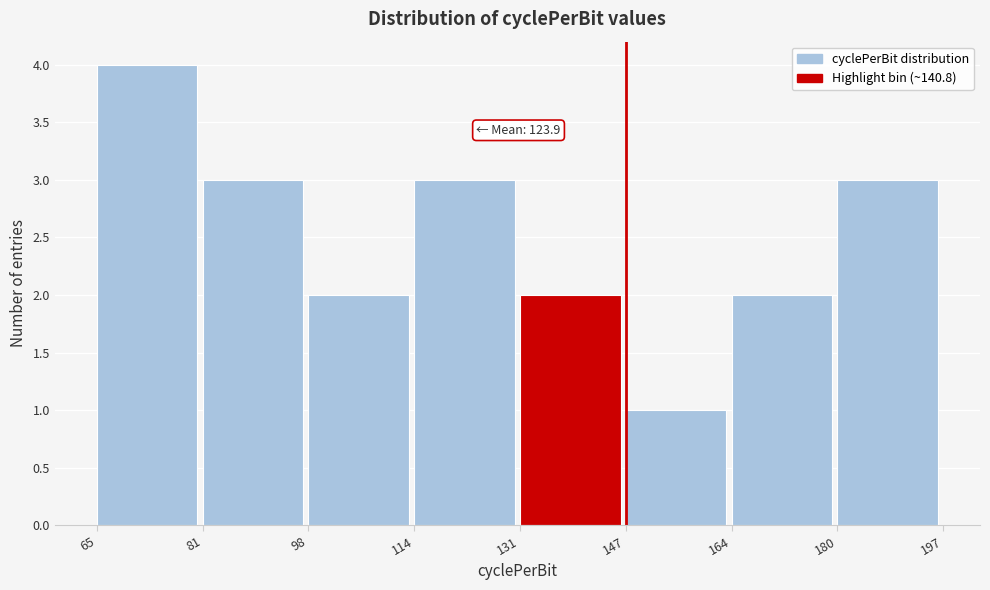

Which range on the x-axis has the tallest bar?

65 to 81